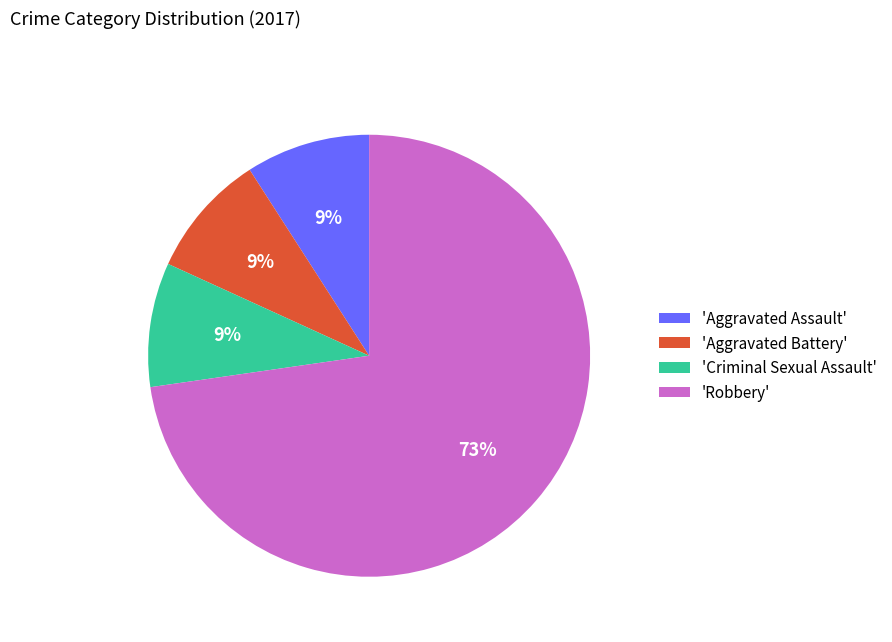

Between 'Criminal Sexual Assault' and 'Robbery', which is larger?

'Robbery'